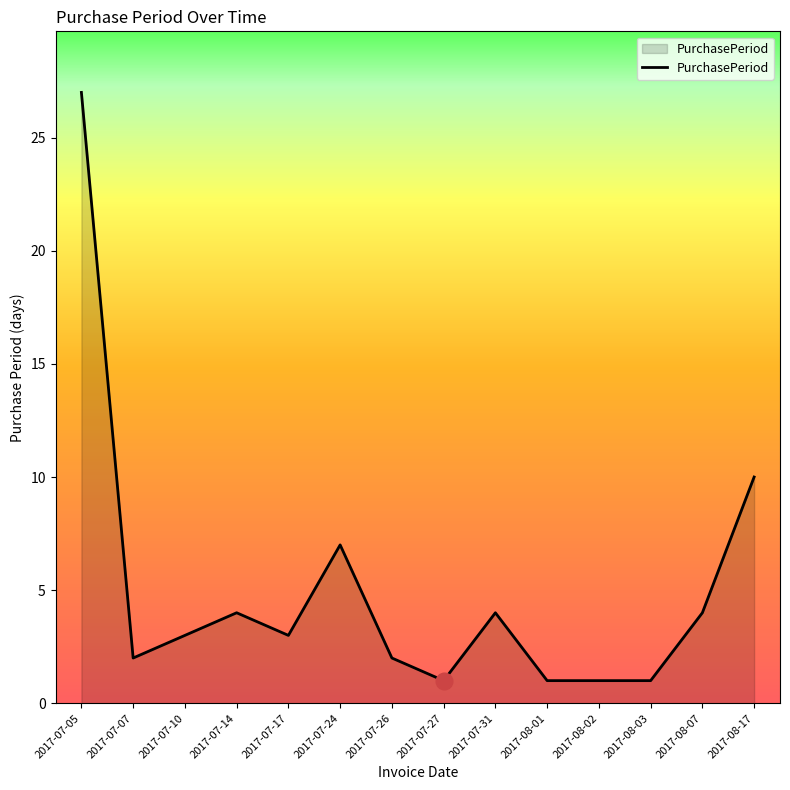

The value at 2017-07-10 is 2. True or false?

False